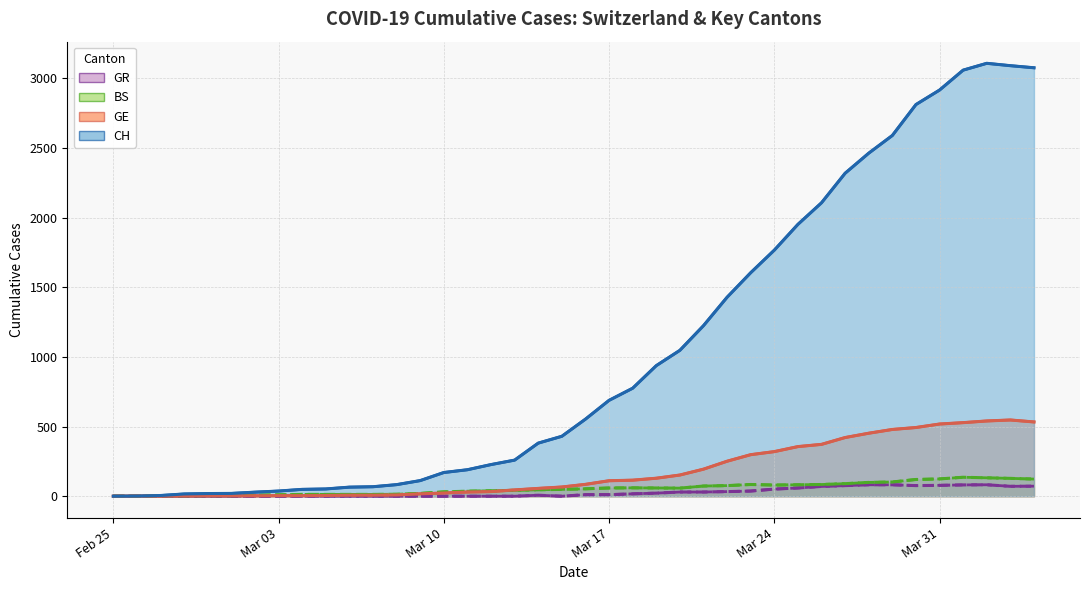

True or false: GR (line) and CH (line) intersect in this chart.

False